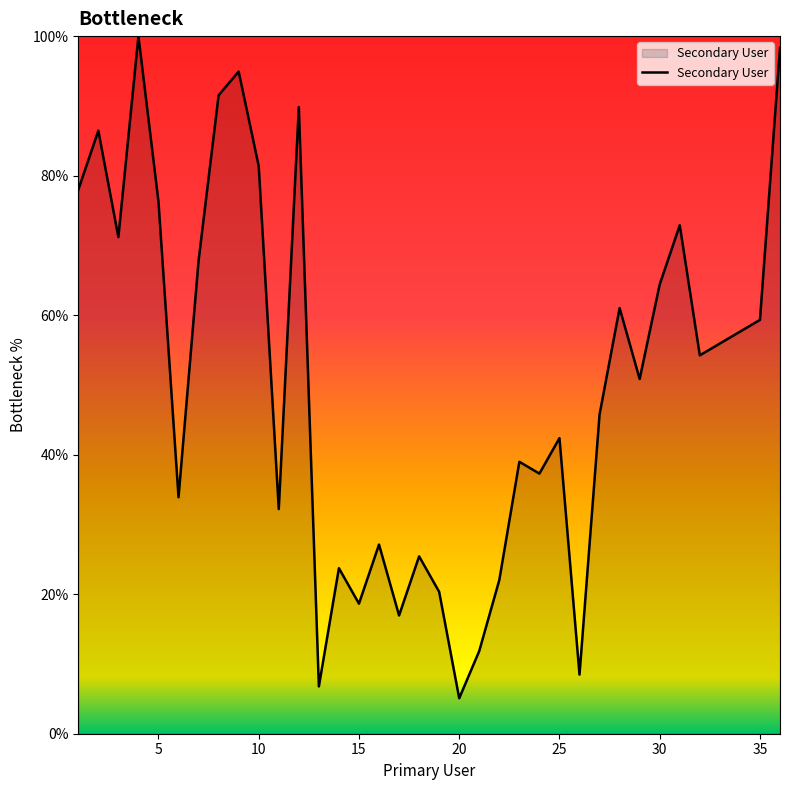

What is the minimum value shown in the chart?

5.1